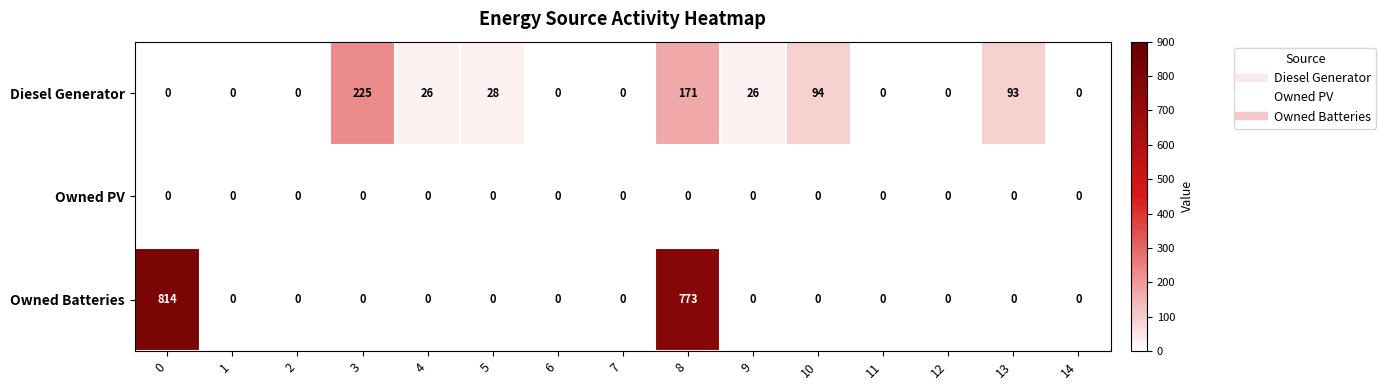

What is the difference between the maximum and minimum values in the Diesel Generator series?

225